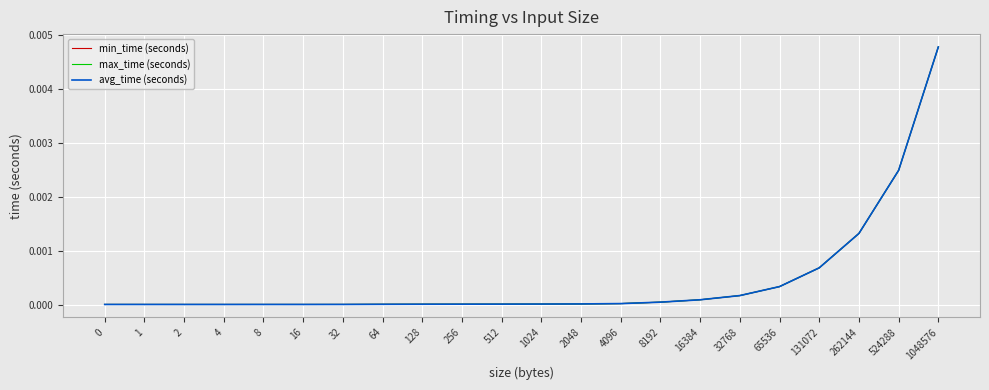

True or false: max_time (seconds) and avg_time (seconds) intersect in this chart.

False